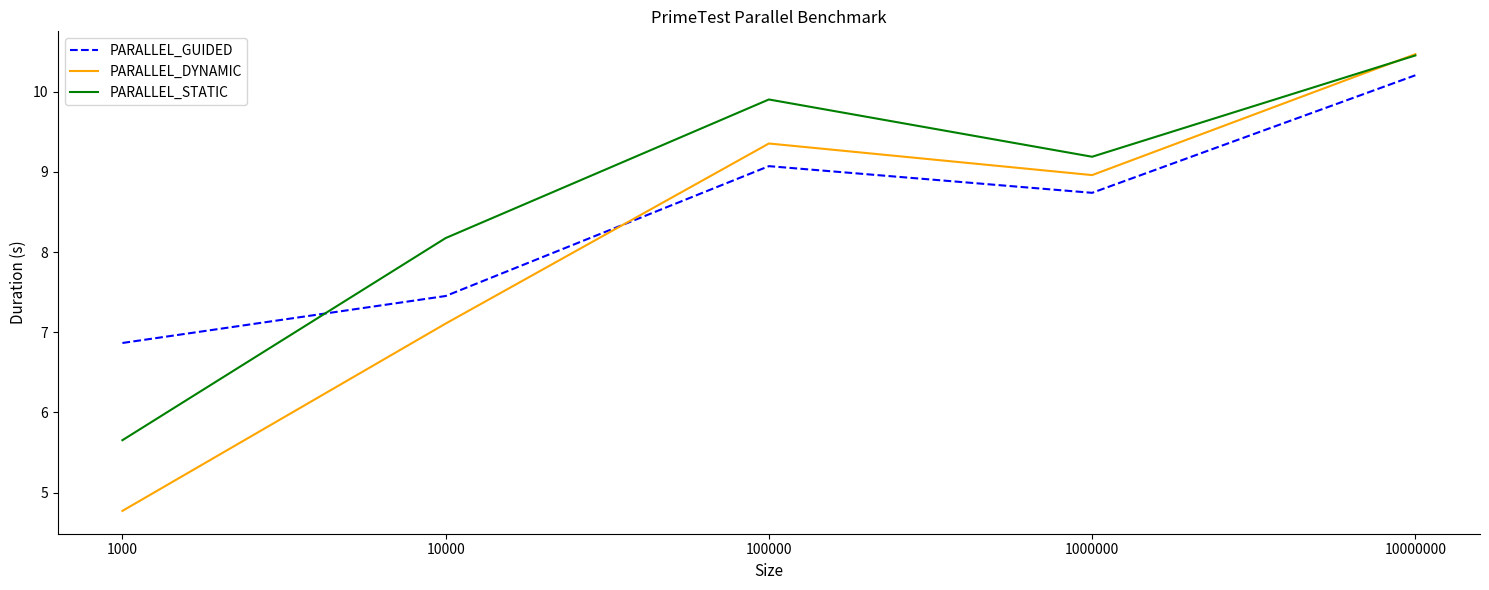

Which series ends up on top after the final intersection of PARALLEL_STATIC and PARALLEL_DYNAMIC?

PARALLEL_DYNAMIC